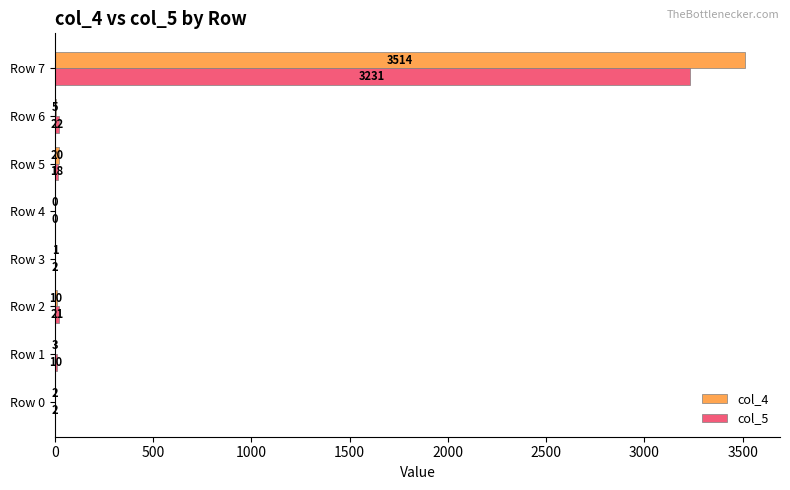

What is the sum of all col_5 values?

3306